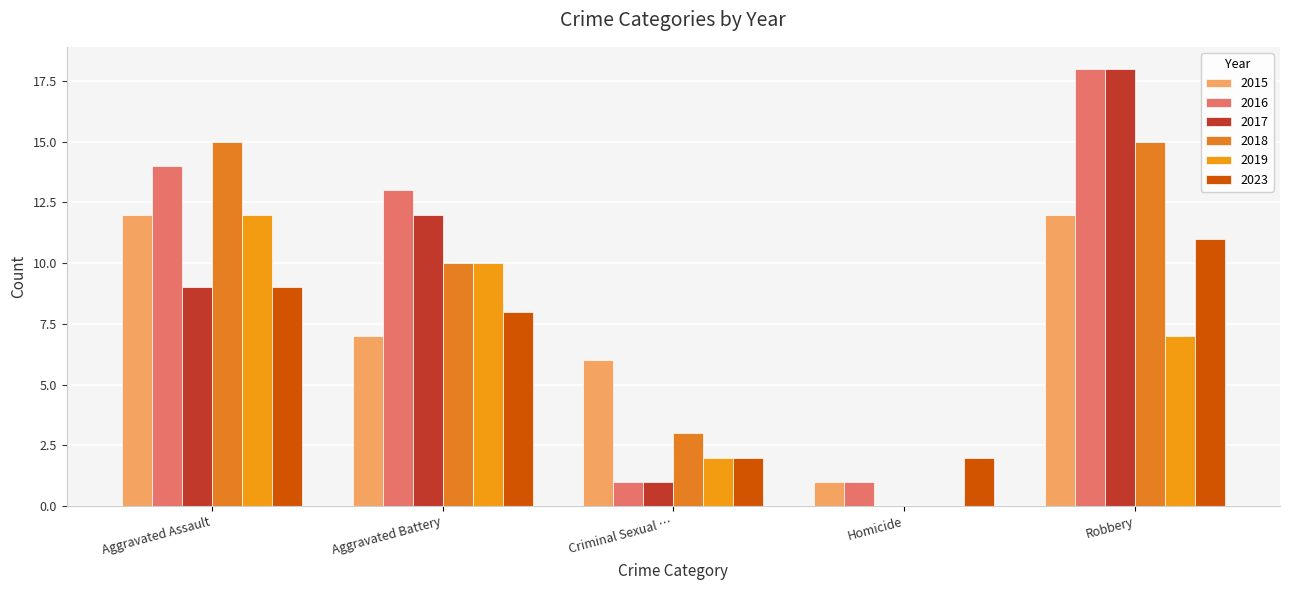

Are the bars grouped side by side (vs. stacked)?

Yes